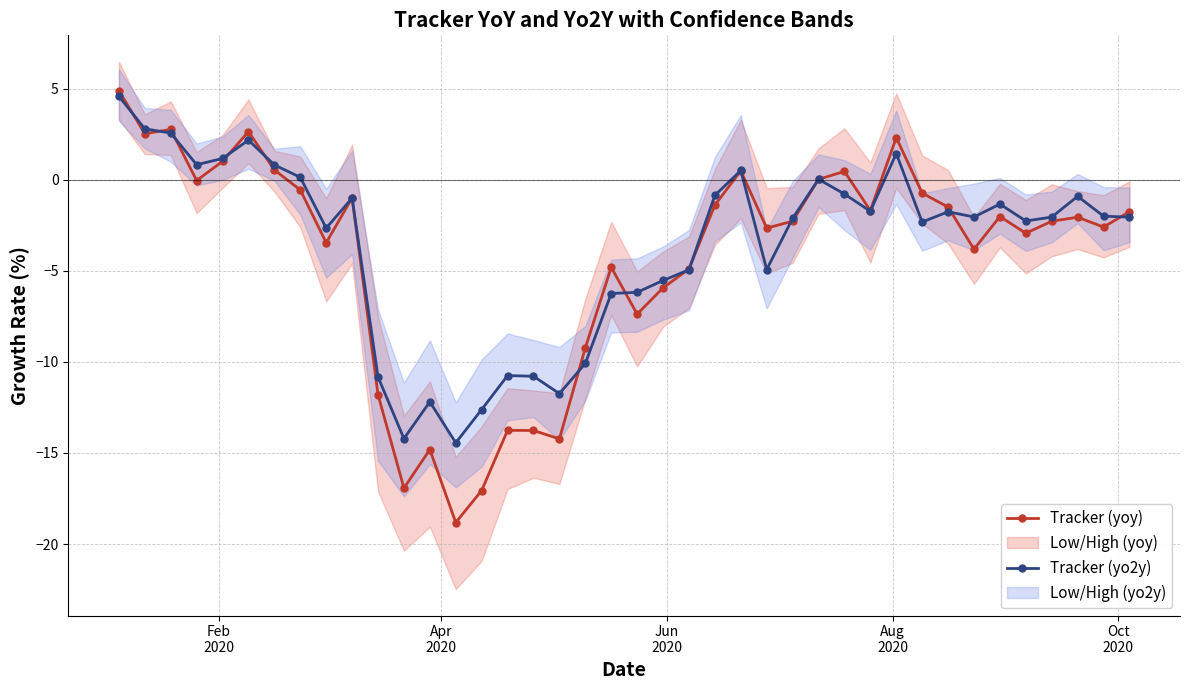

How many categories are shown in the chart?

40